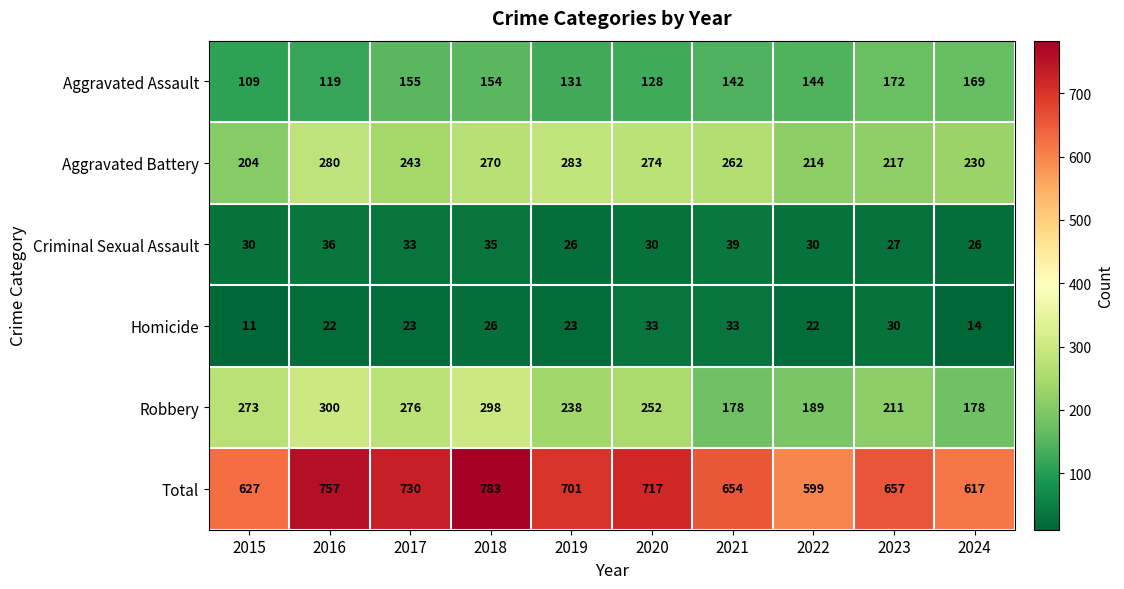

At which category does the chart reach its minimum across all series?

2015